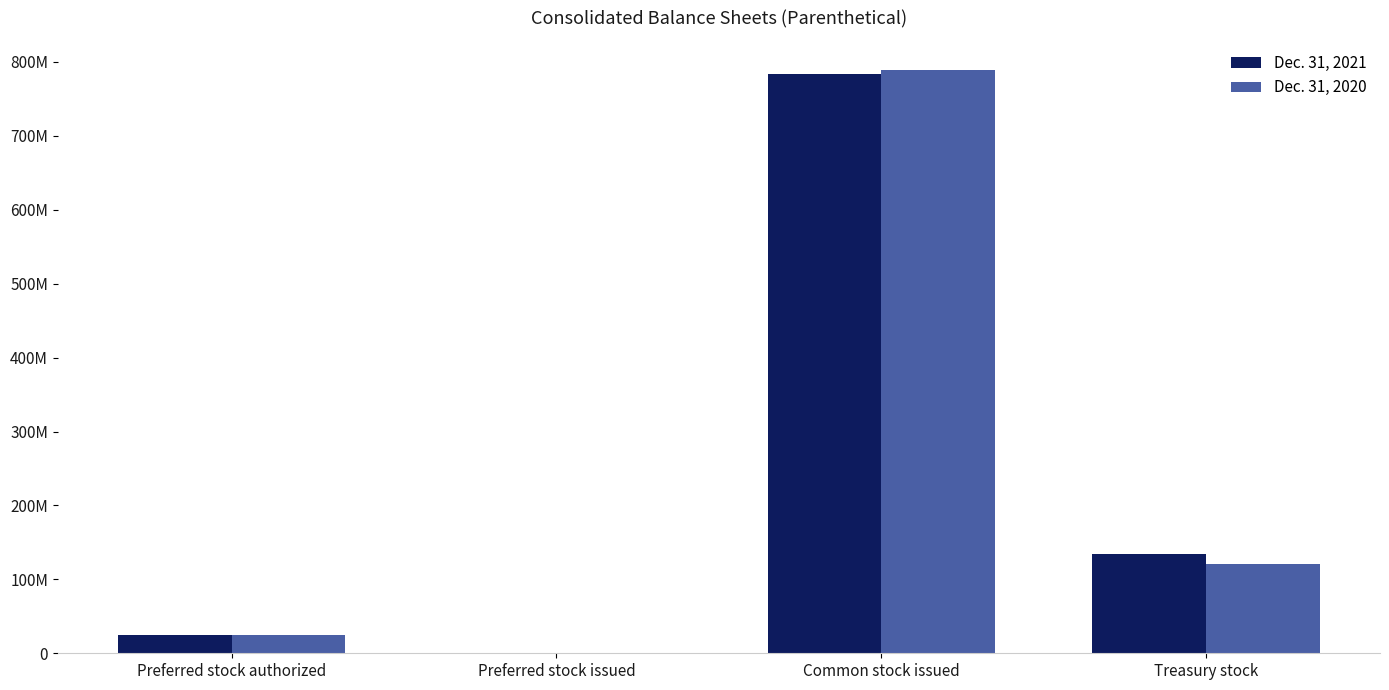

Which has a higher value, Treasury stock or Common stock issued?

Common stock issued